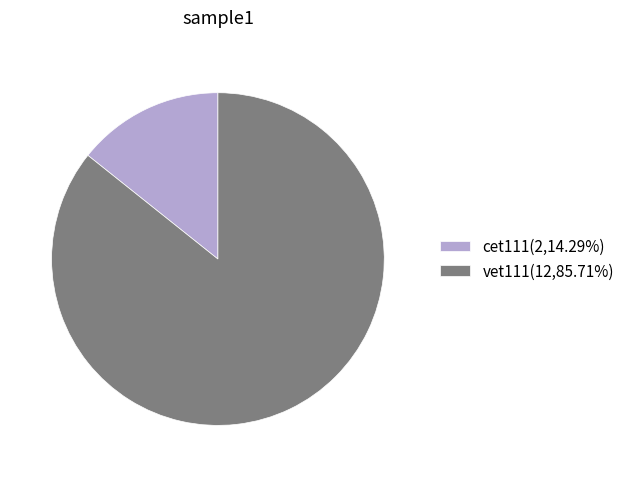

Which slice is the smallest?

cet111